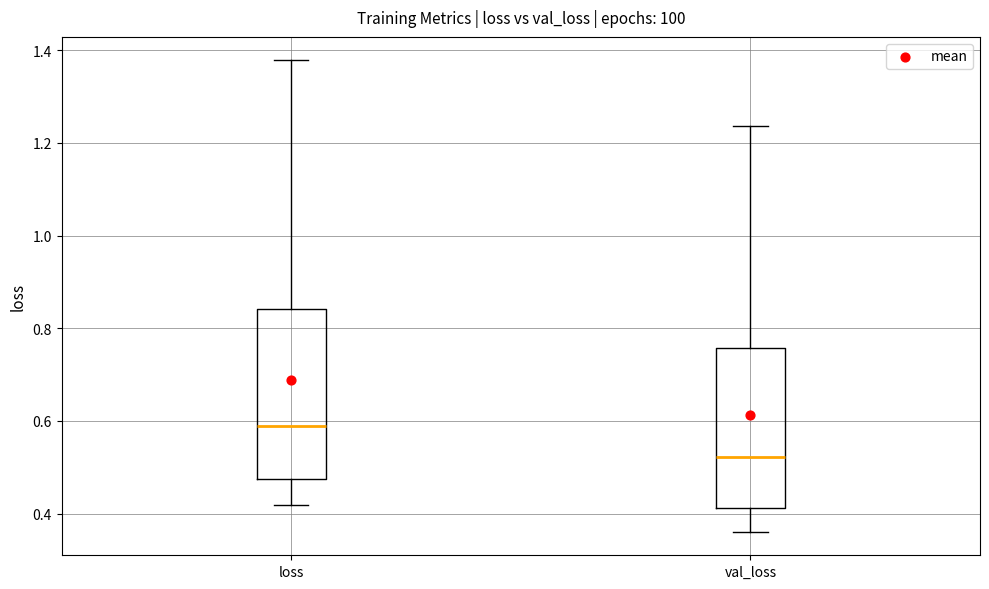

Reading left to right, transcribe this box plot: for each box, give where its median line is, the range the box spans, and where its two whiskers end, as read against the y-axis. The values are not printed on the chart, so give them approximately, as read against the axis.

loss: median 0.58, box 0.48 to 0.84, whiskers 0.42 to 1.38
val_loss: median 0.52, box 0.42 to 0.76, whiskers 0.36 to 1.24